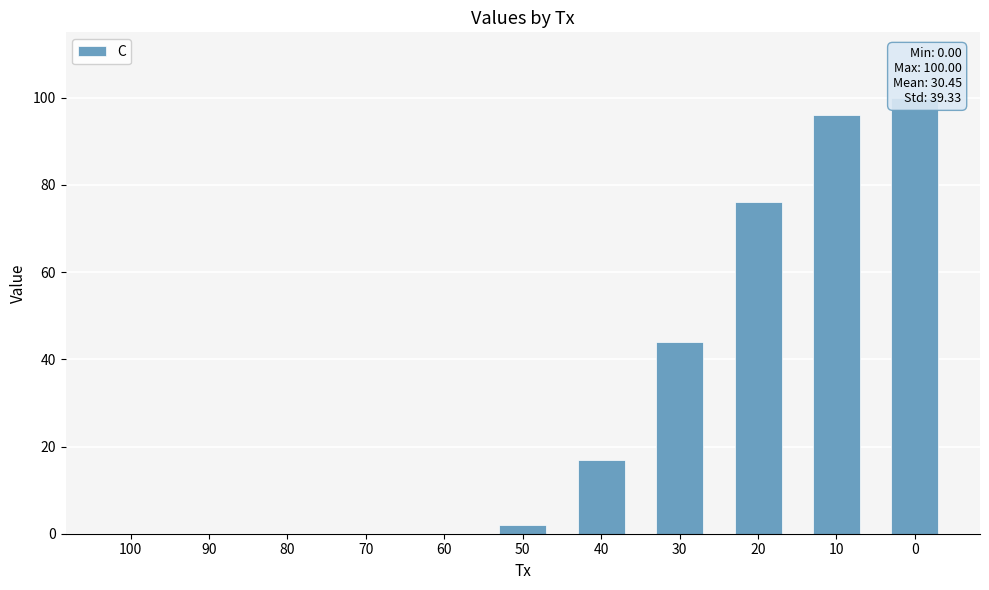

Rank the categories by value from lowest to highest.

100, 90, 80, 70, 60, 50, 40, 30, 20, 10, 0